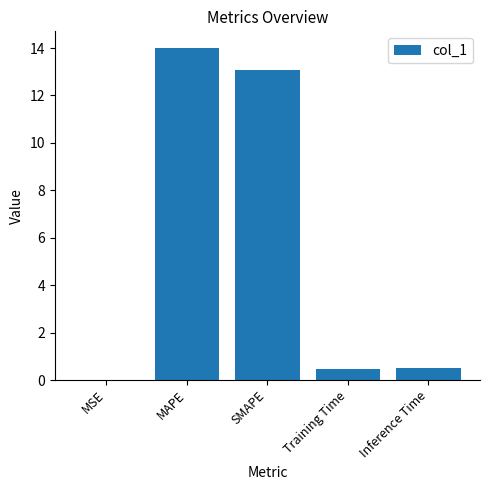

Is it true that the value at MSE is 0.0?

True